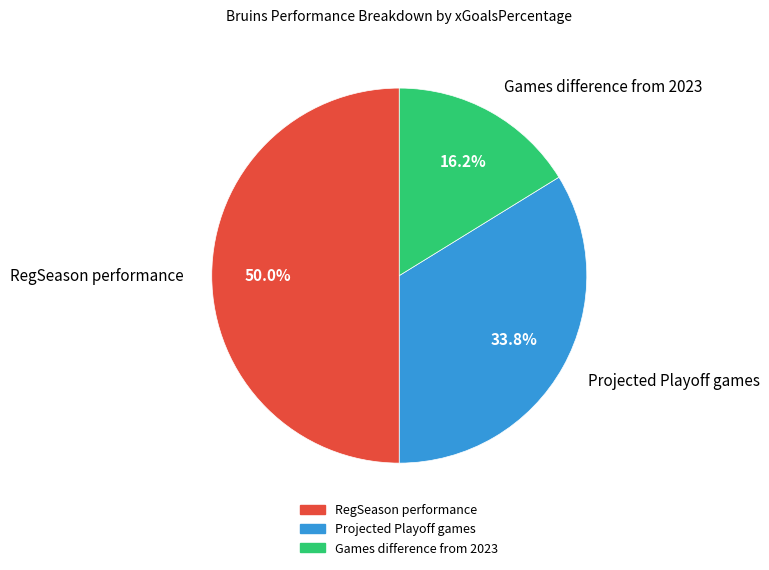

What percentage is the RegSeason performance slice, to the nearest percent?

50%